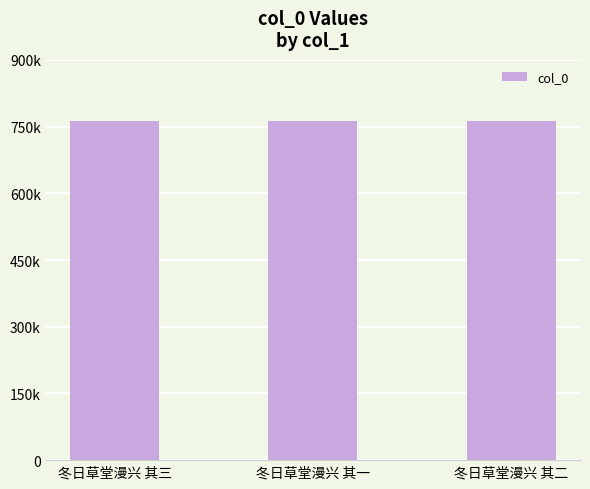

How many data points does each series have?

3